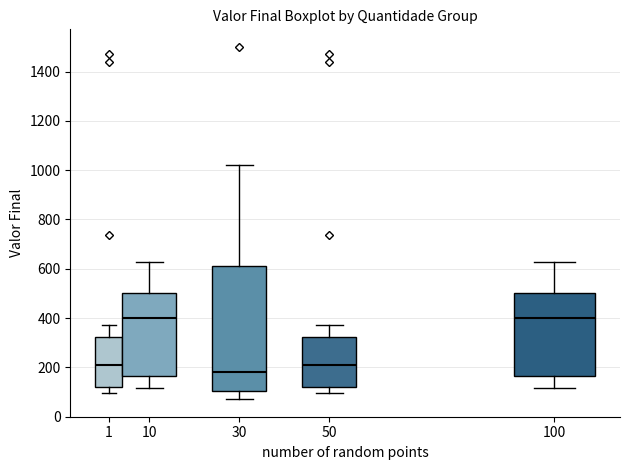

Where is the lower edge of the box at x = 1 on the y-axis? The values are not printed on the chart, so give them approximately, as read against the axis.

120